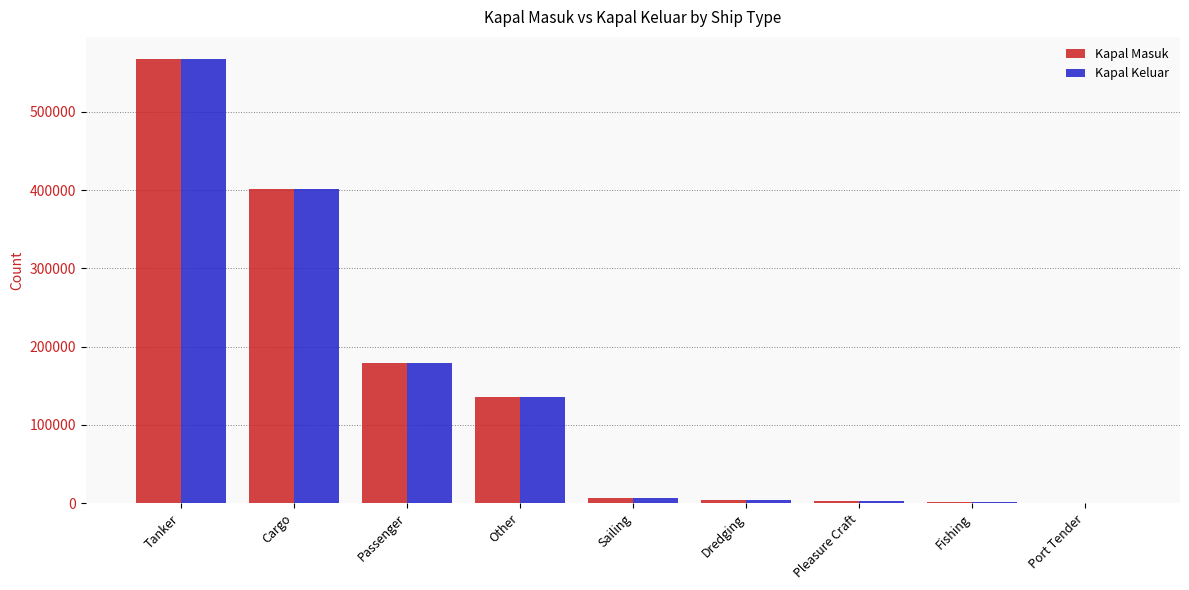

Which label corresponds to the largest value in the chart?

Tanker